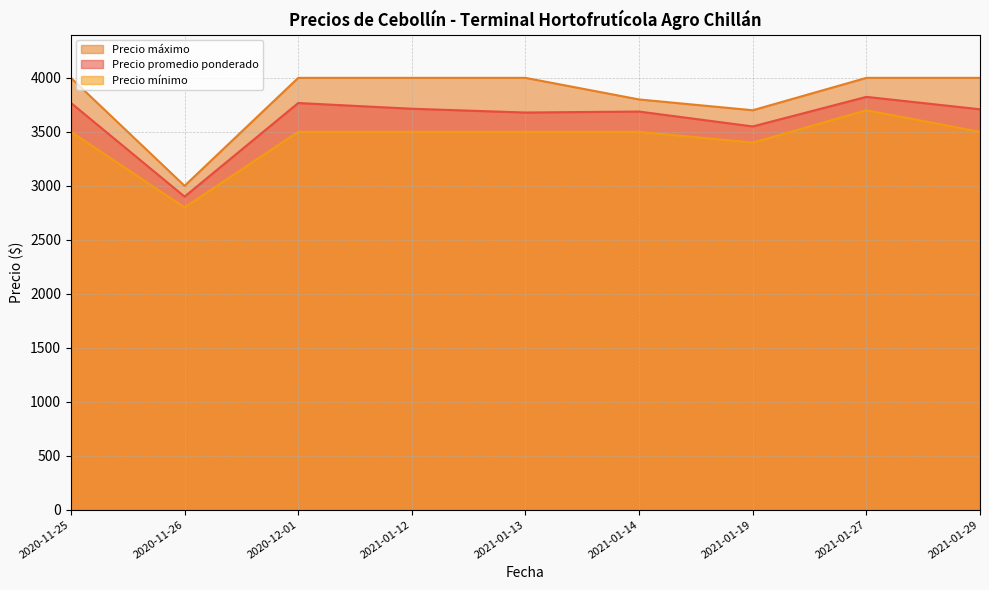

Reading left to right, what are all the values shown in this chart?

Precio promedio ponderado: 3768	2900	3767	3714	3679	3688	3550	3824	3709
Precio mínimo: 3500	2800	3500	3500	3500	3500	3400	3700	3500
Precio máximo: 4000	3000	4000	4000	4000	3800	3700	4000	4000